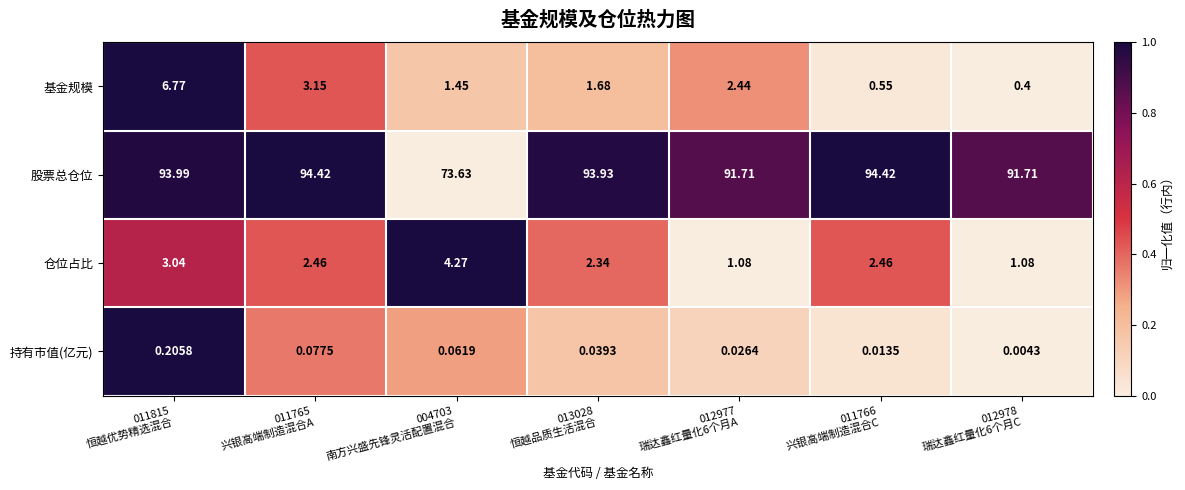

Which series has the largest total across all categories?

股票总仓位